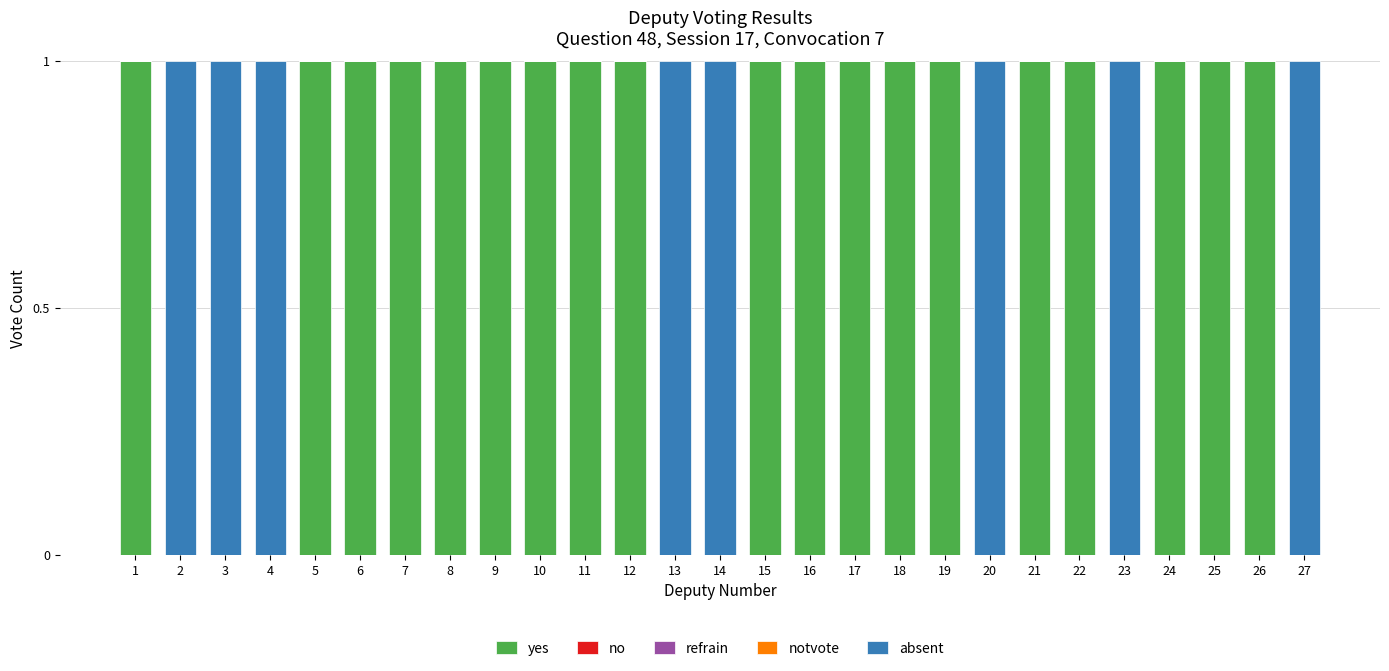

The yes series shows 2 at 11. True or false?

False